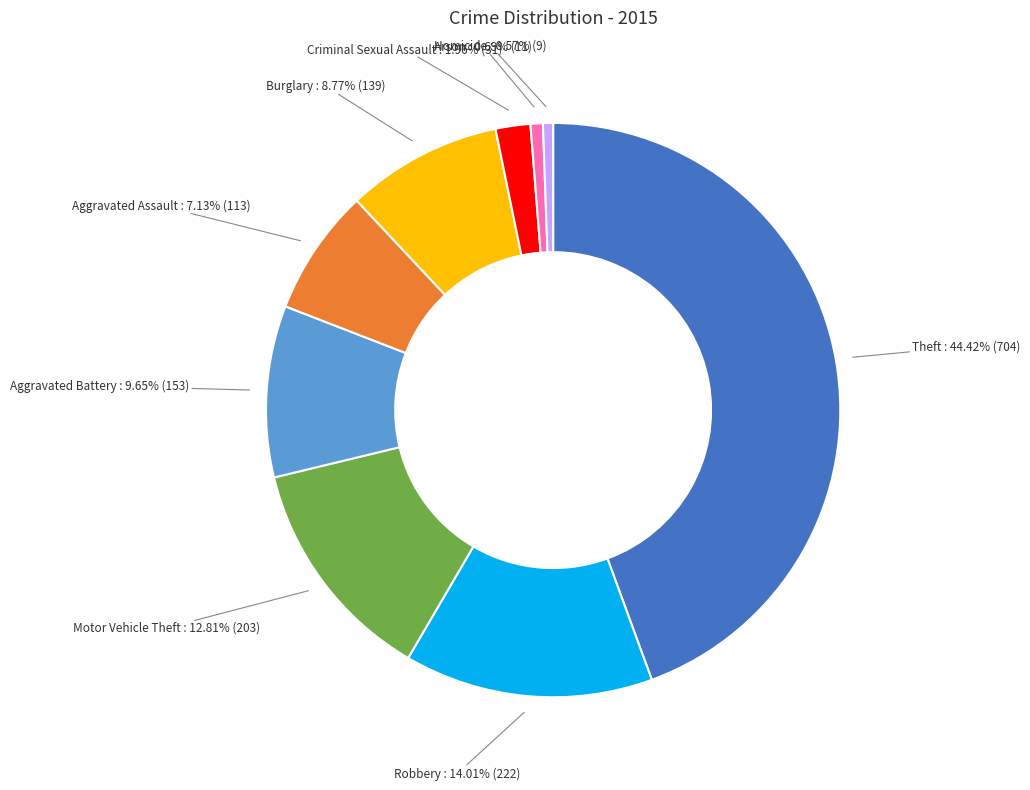

Does any single category account for the majority?

No